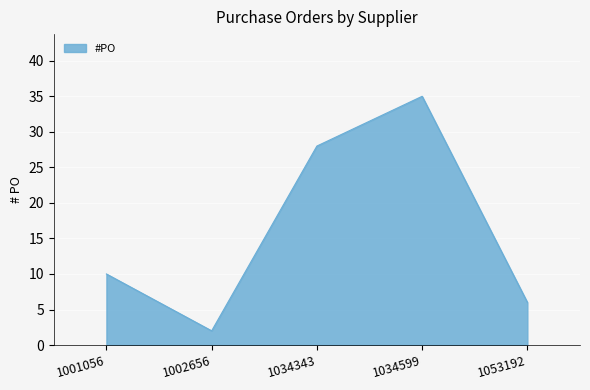

Reading left to right, transcribe all the data shown in this chart.

10	2	28	35	6